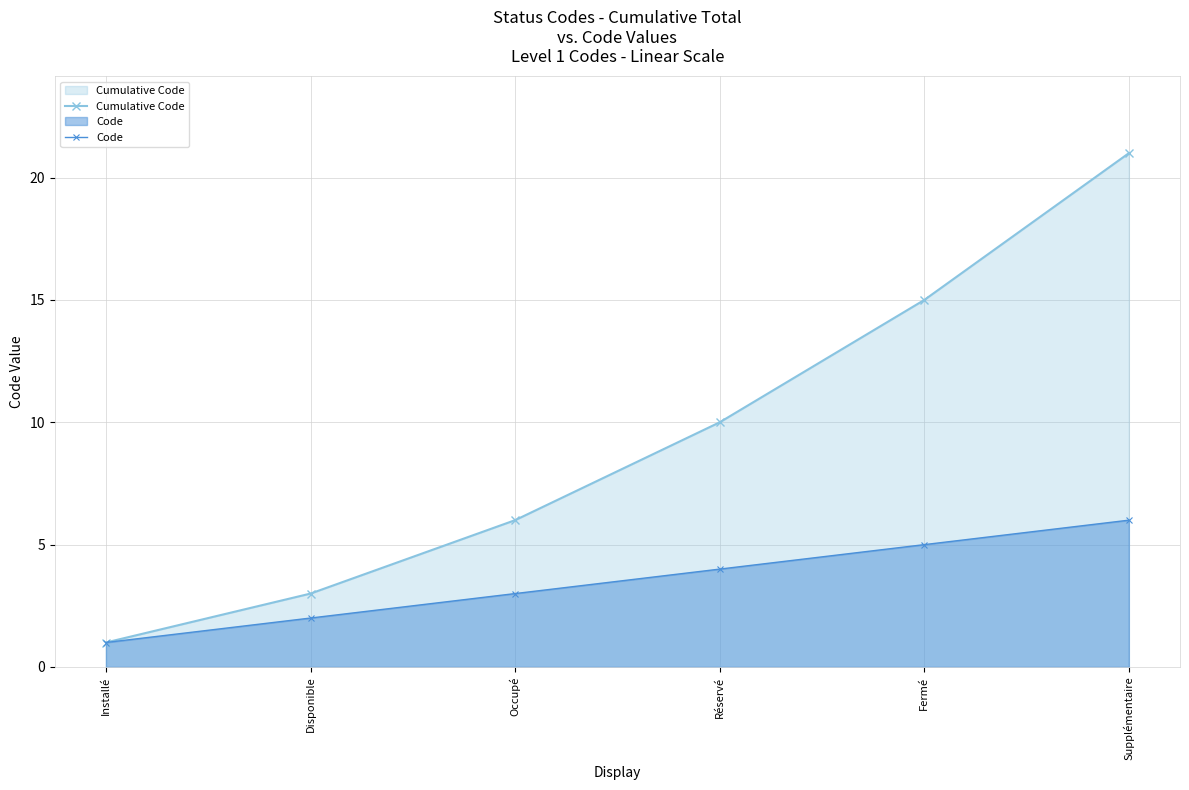

How many lines are shown in the chart?

2